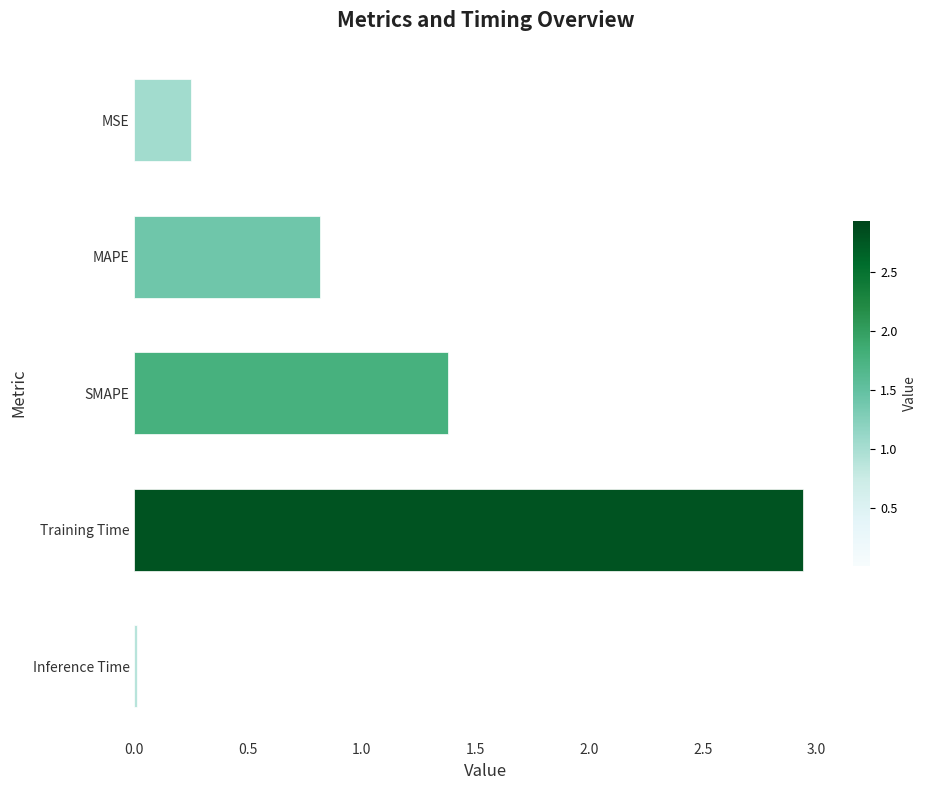

The chart shows a value of 0.1 at MSE. True or false?

False